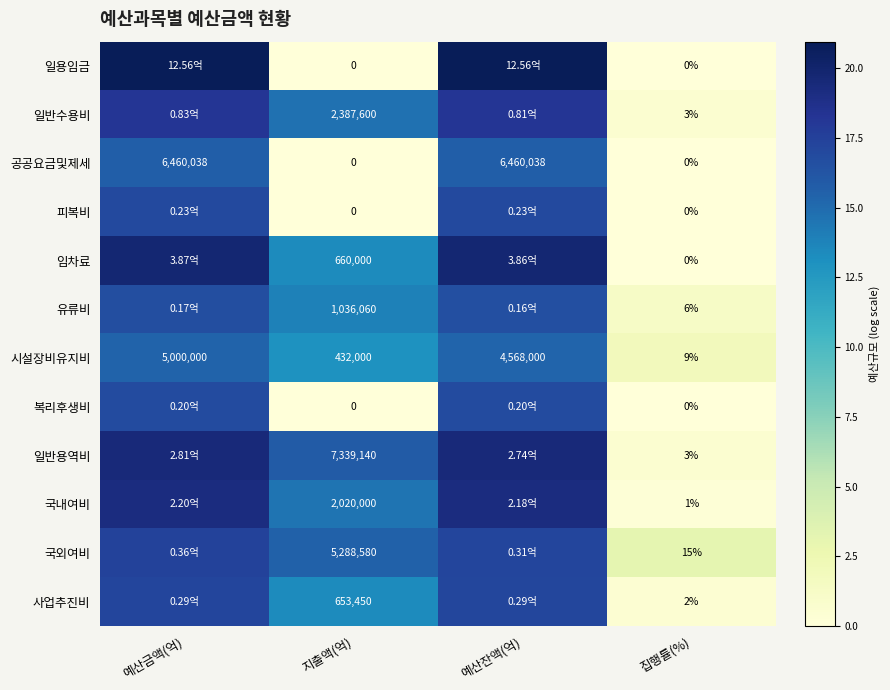

Between 지출액(억) and 집행률(%), which series saw the biggest shift?

일반용역비